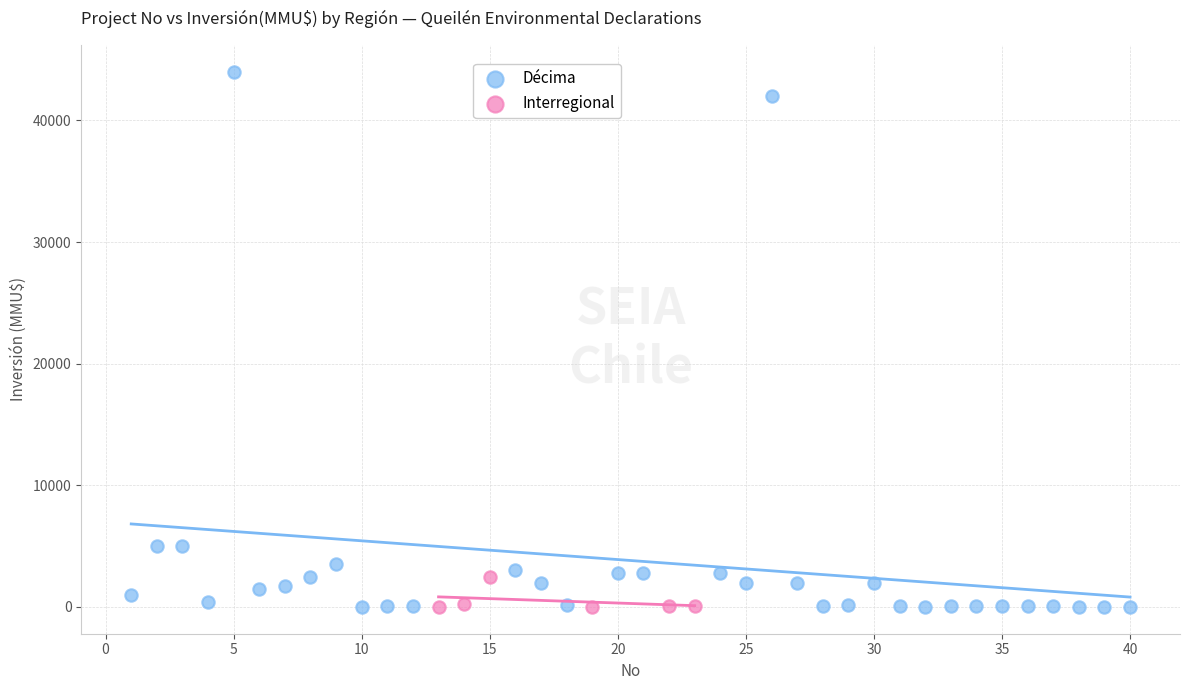

What are all the series names shown in the legend?

Décima, Interregional